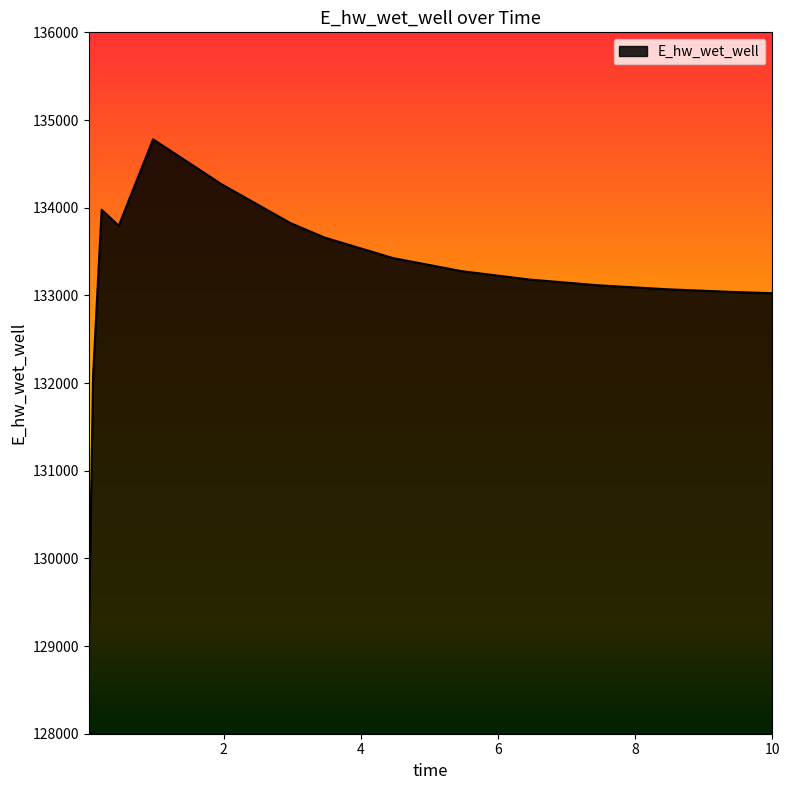

What is the difference between the maximum and minimum values?

5647.7